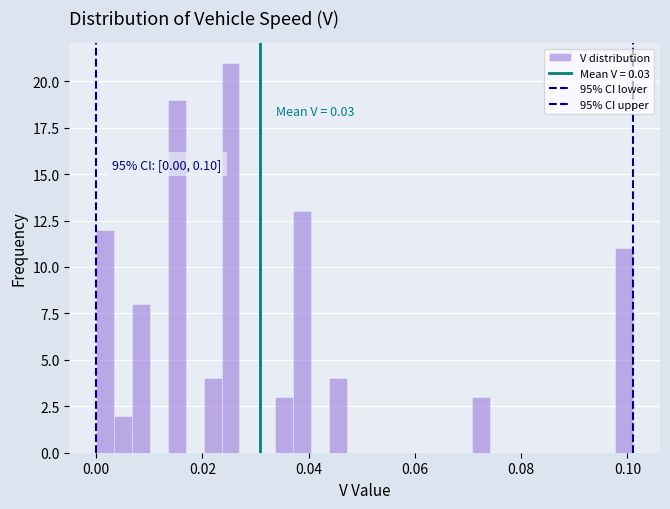

Around what value on the x-axis is the tallest bar? Give the approximate position of its centre, as read against the axis.

0.026